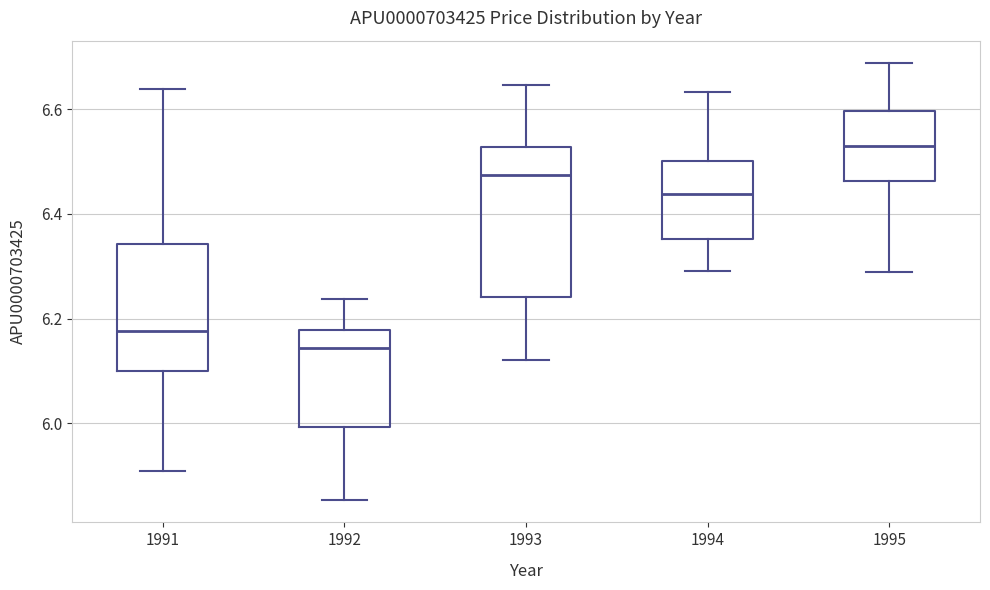

Where is the upper edge of the box at x = 1992 on the y-axis? The values are not printed on the chart, so give them approximately, as read against the axis.

6.18